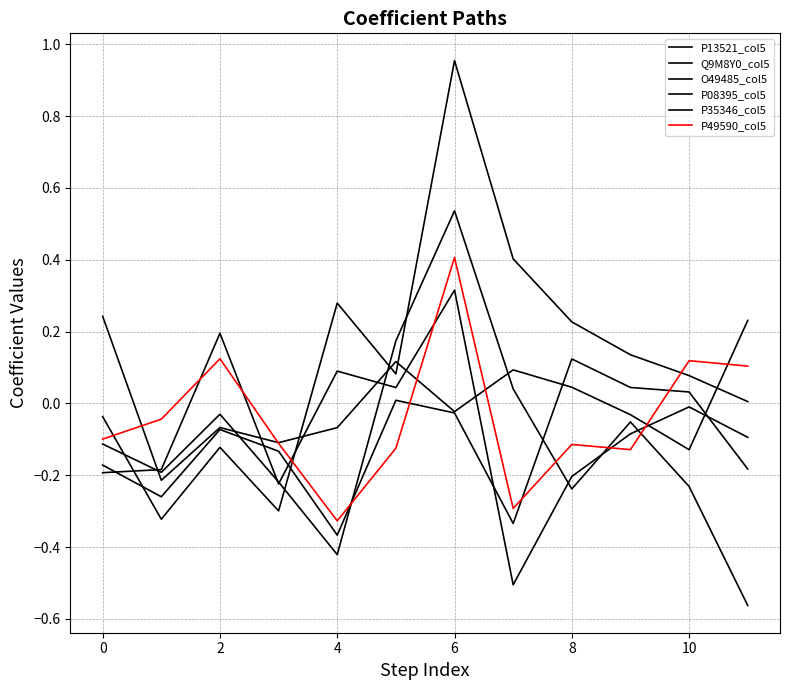

Is this an area chart (filled region under the line)?

No